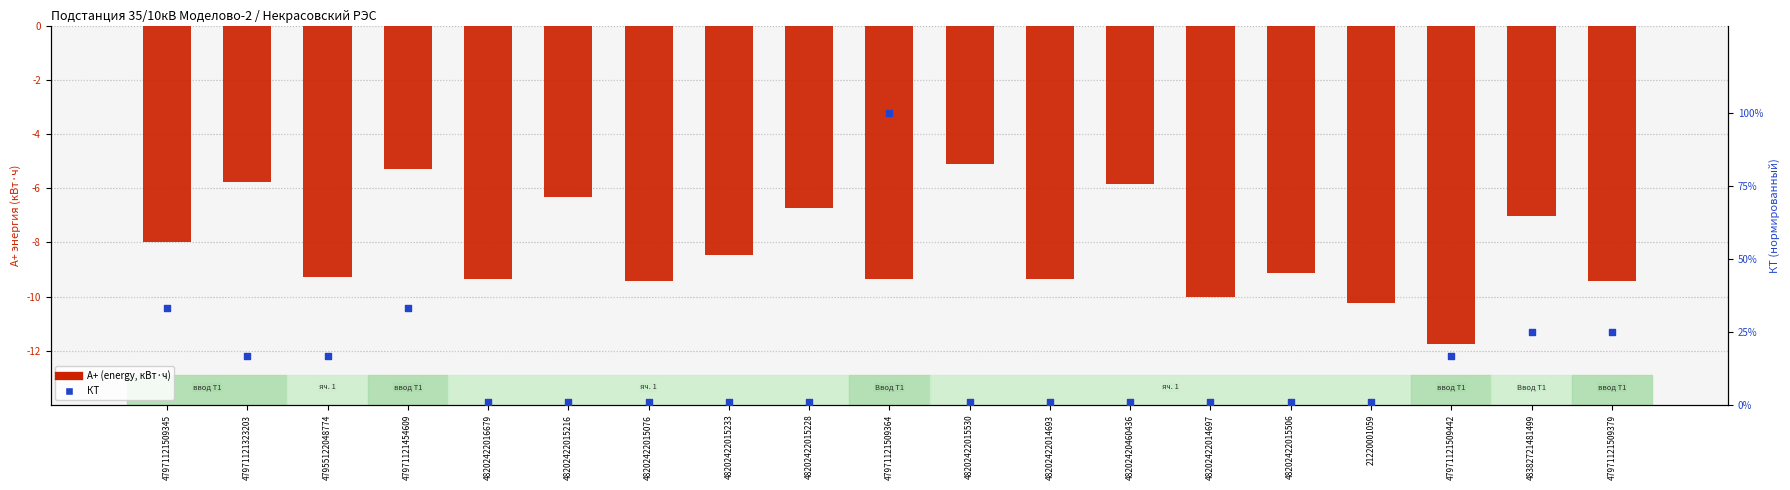

Which series reaches the maximum Y coordinate?

КТ